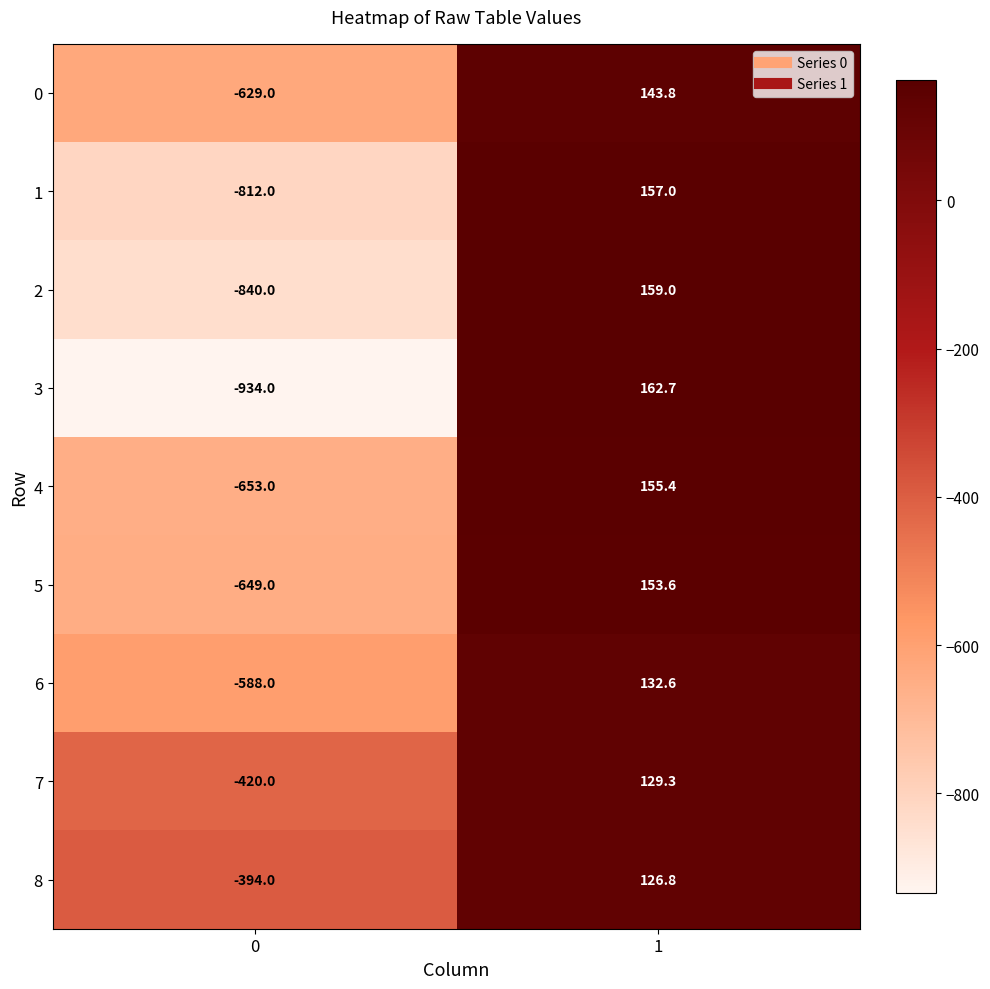

At 1, list the series in order from smallest to largest.

8, 7, 6, 0, 5, 4, 1, 2, 3